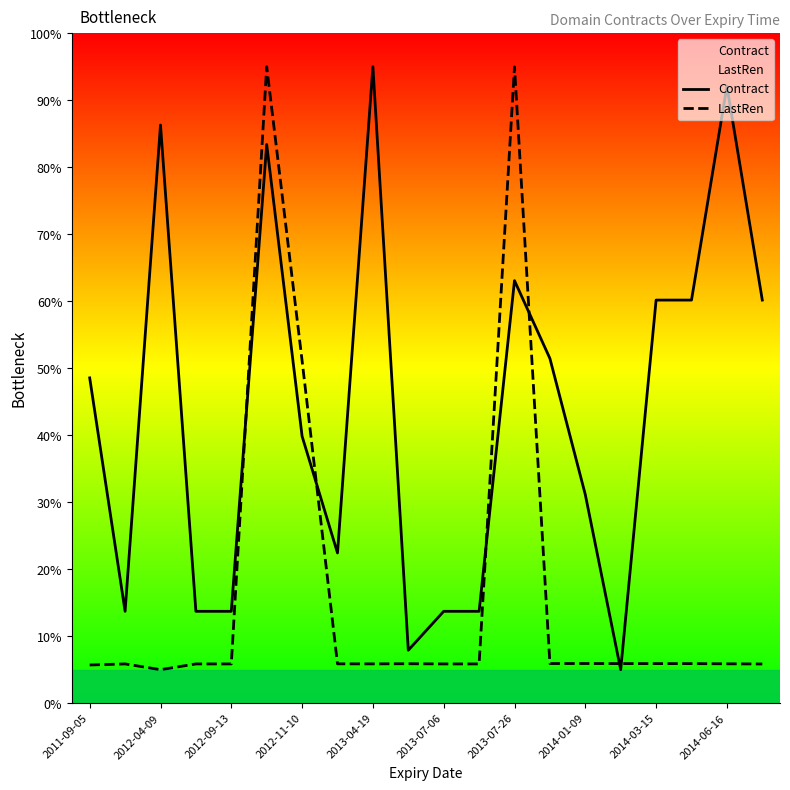

What position from the right is 13?

7